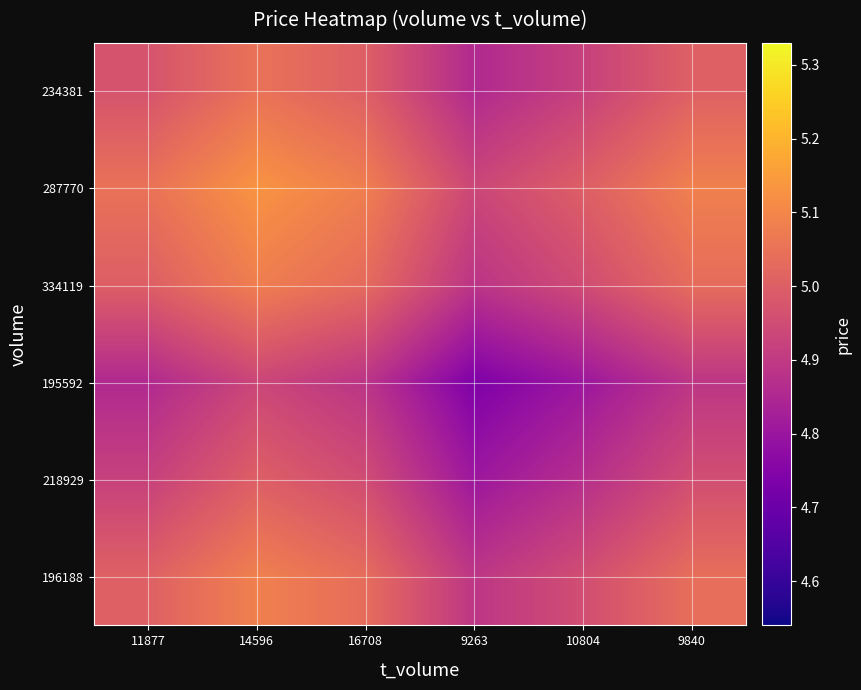

Reading left to right, extract all data points from this chart.

234381: 11877=5.0	14596=5.0	16708=5.0	9263=4.9	10804=4.9	9840=5.0
287770: 11877=5.0	14596=5.1	16708=5.1	9263=4.9	10804=5.0	9840=5.1
334119: 11877=5.0	14596=5.1	16708=5.0	9263=4.9	10804=5.0	9840=5.0
195592: 11877=4.9	14596=4.9	16708=4.9	9263=4.7	10804=4.8	9840=4.9
218929: 11877=4.9	14596=5.0	16708=5.0	9263=4.8	10804=4.9	9840=5.0
196188: 11877=5.0	14596=5.1	16708=5.0	9263=4.9	10804=5.0	9840=5.0